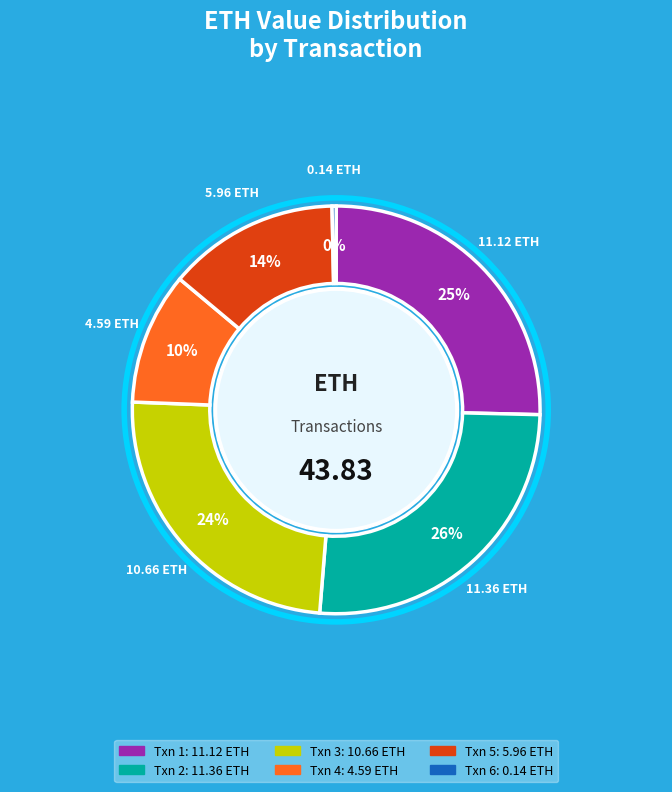

Which has a higher value, Txn 6 or Txn 2?

Txn 2